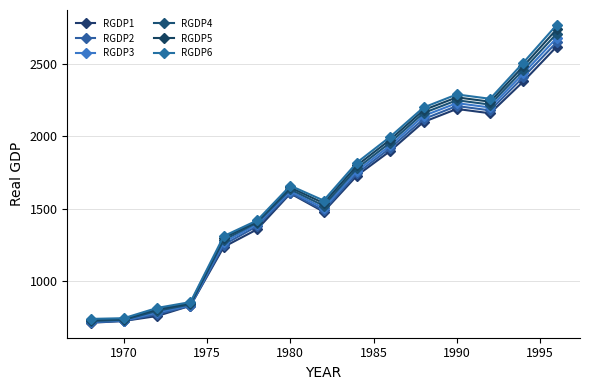

Count the number of categories in the chart.

15